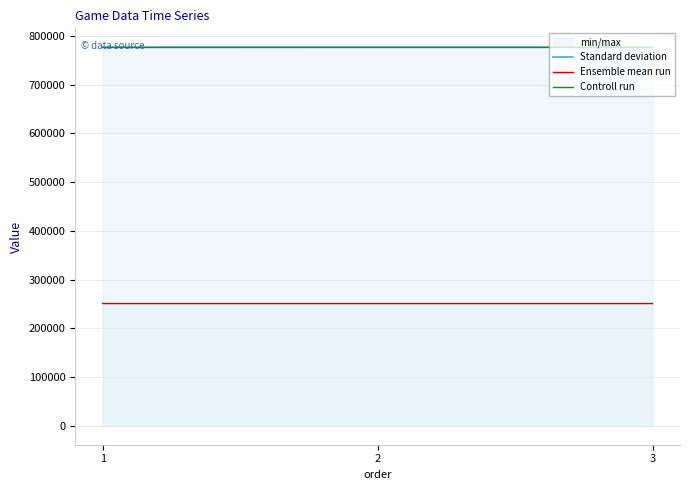

Rank the series by their maximum value, from lowest to highest.

Ensemble mean run, Controll run, Standard deviation